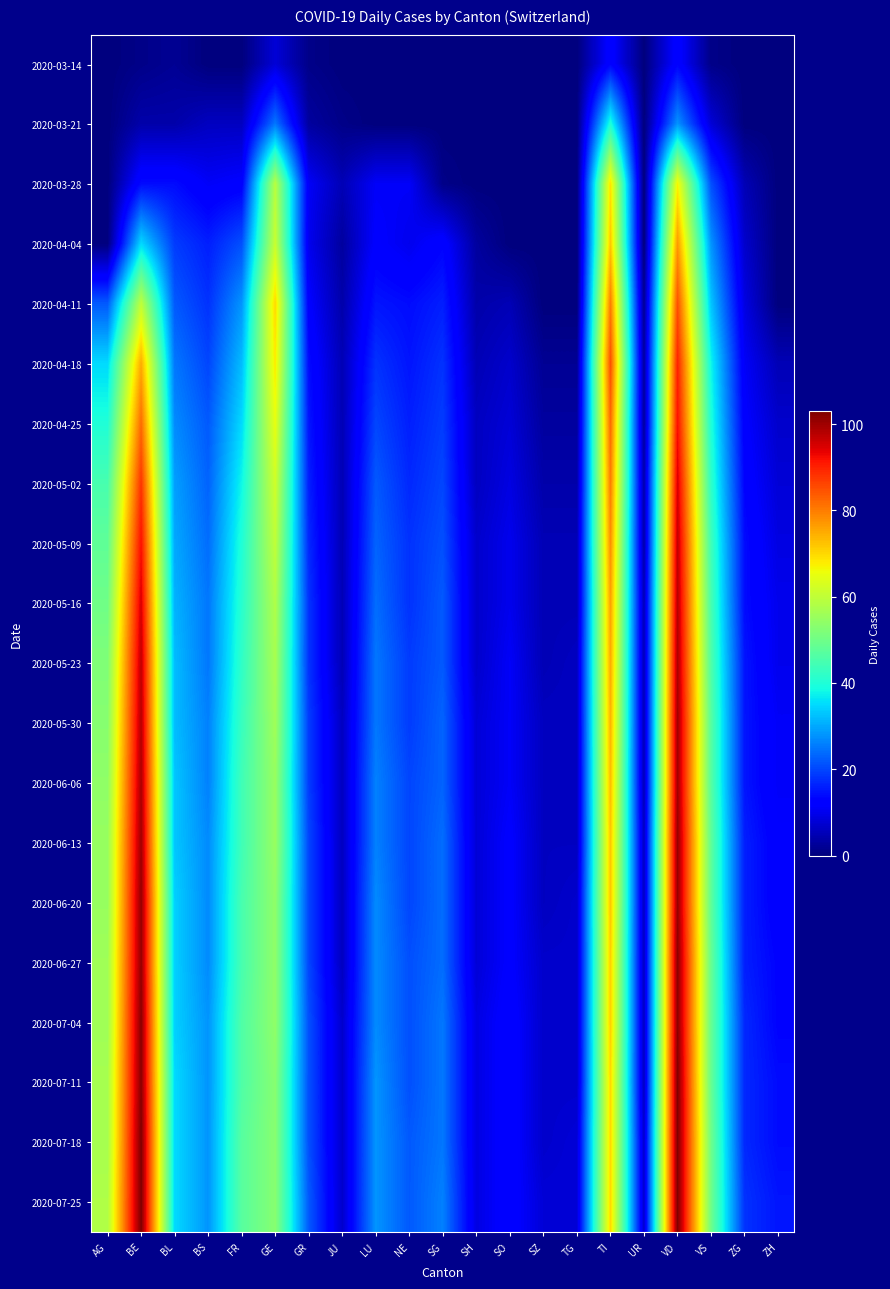

What is the maximum value shown in the chart?

103